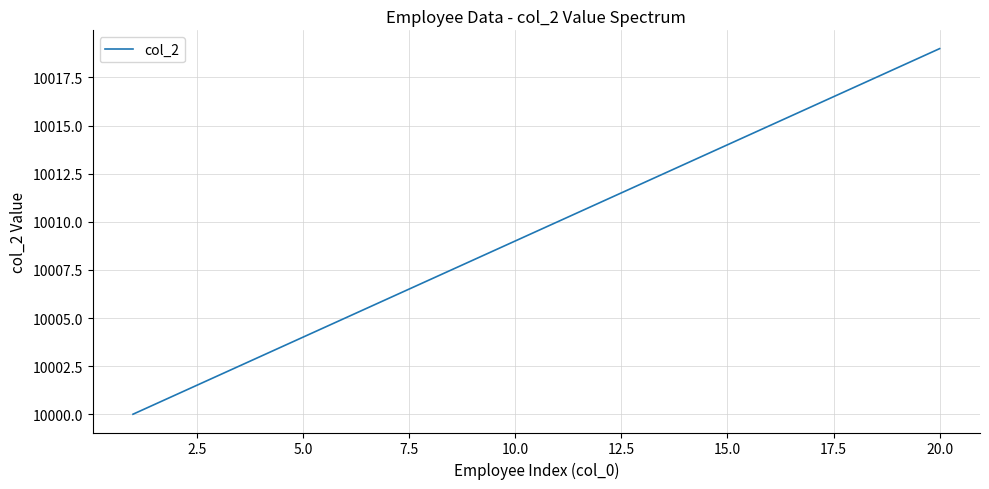

What is the difference between the maximum and minimum values?

19